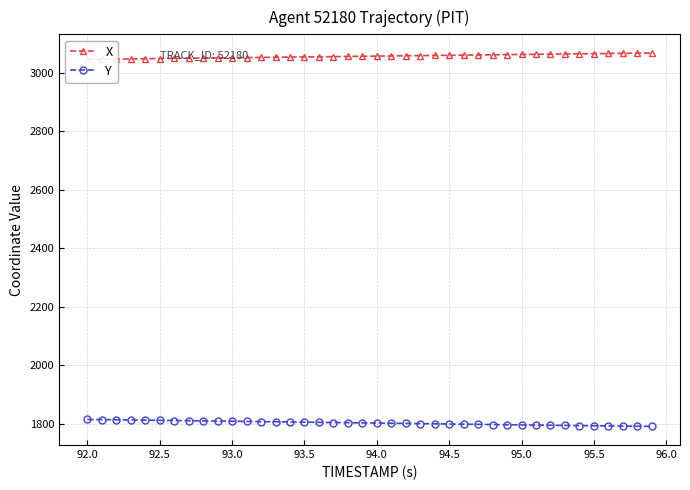

What is the difference between the maximum and minimum values in the Y series?

23.8